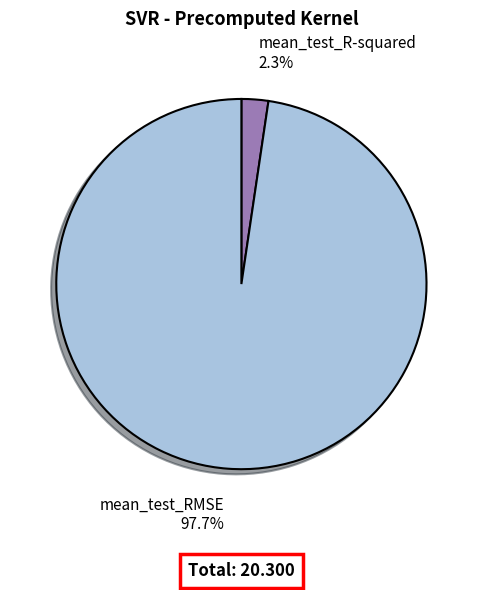

To the nearest percent, what percentage of the pie is mean_test_RMSE?

98%